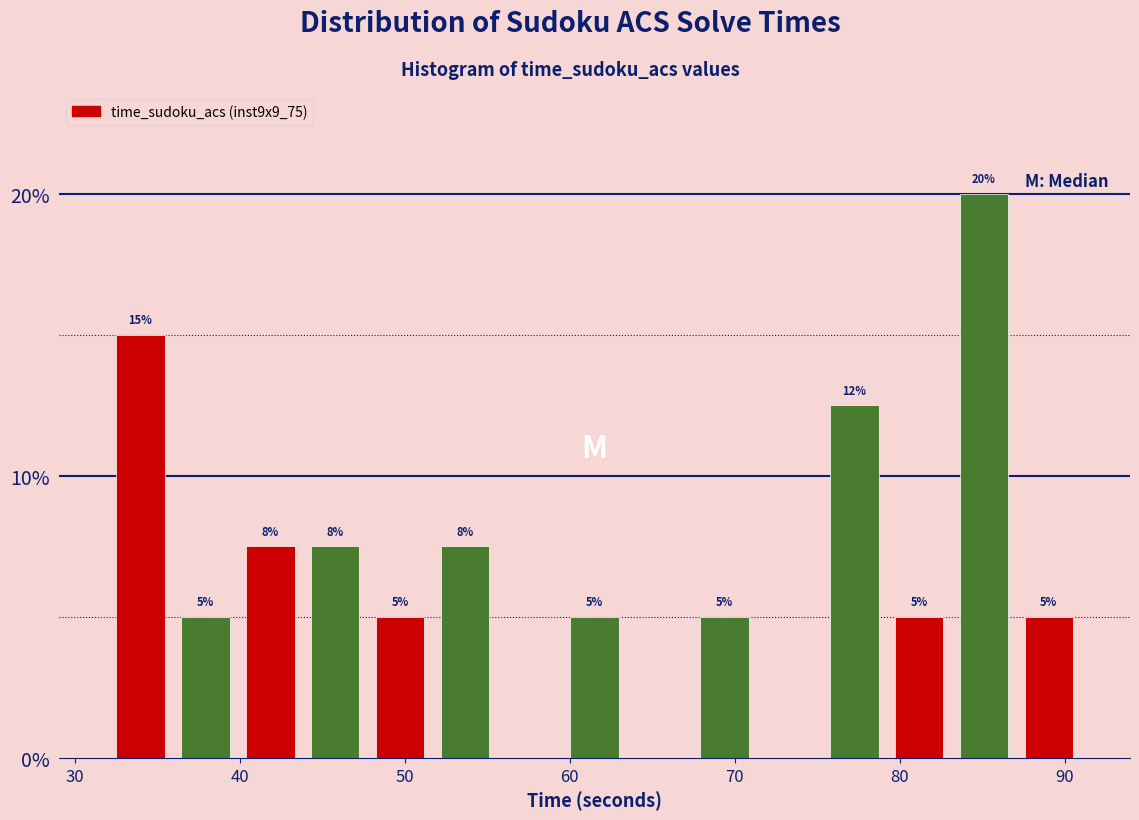

Read against the x-axis, roughly where is the centre of the tallest bar?

85